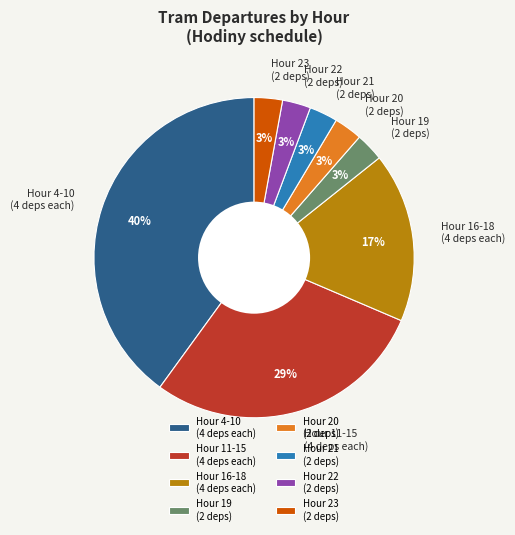

To the nearest percent, what percentage of the pie is Hour 19 (2 deps)?

3%